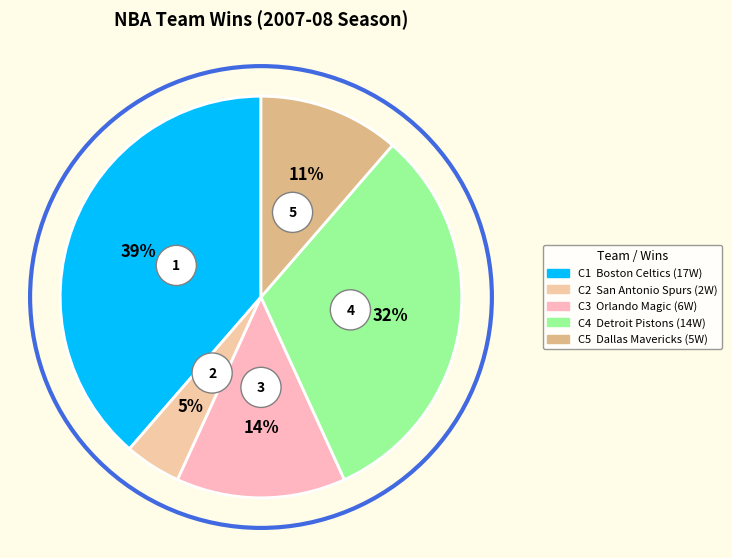

True or false: Boston Celtics accounts for 30% of the total.

False